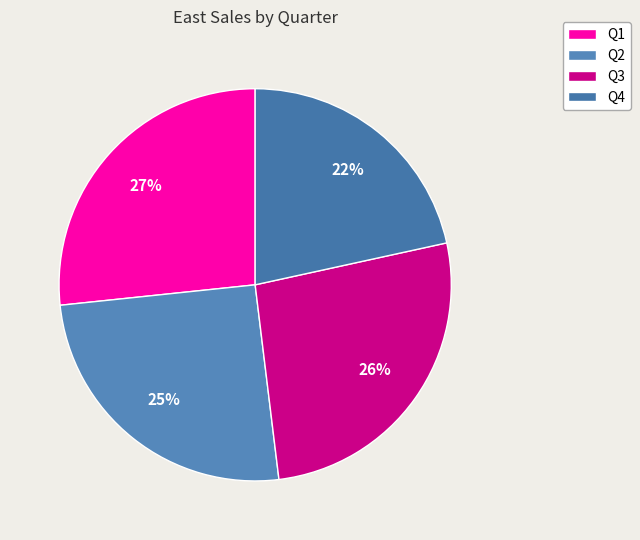

To the nearest percent, what percentage of the pie is Q1?

27%